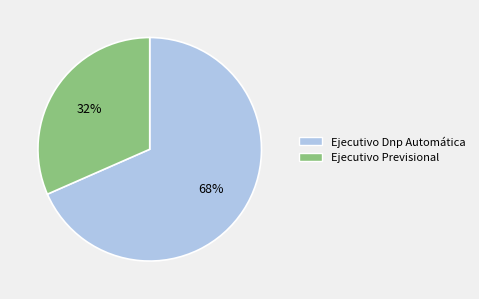

What percentage is the Ejecutivo Dnp Automática slice, to the nearest percent?

68%